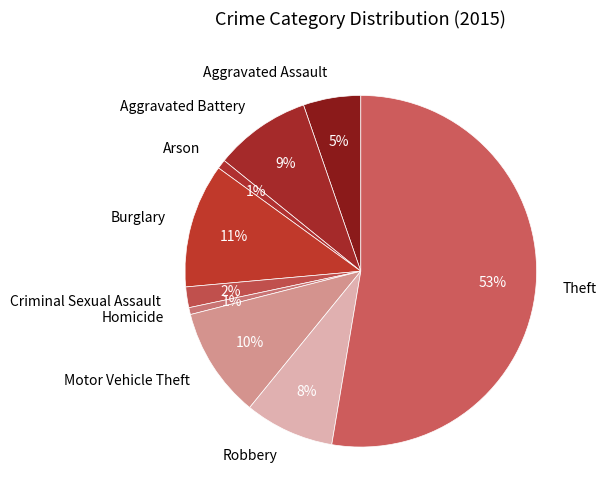

What percentage is the Theft slice, to the nearest percent?

53%